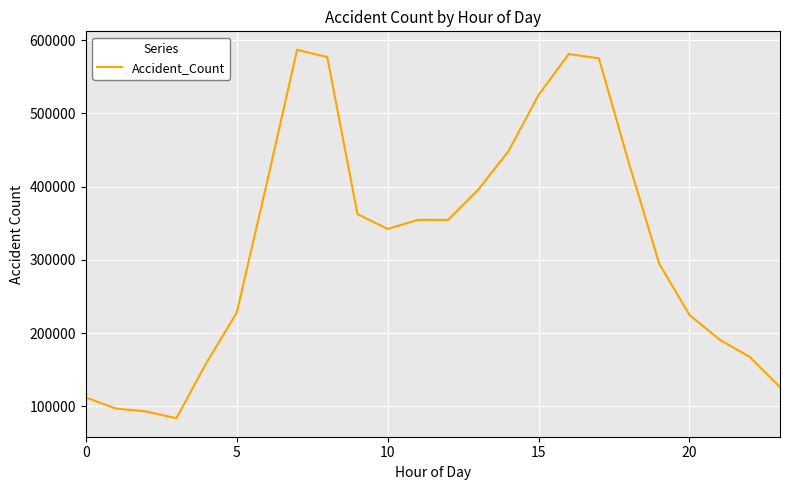

What is the difference between the maximum and minimum values?

503275